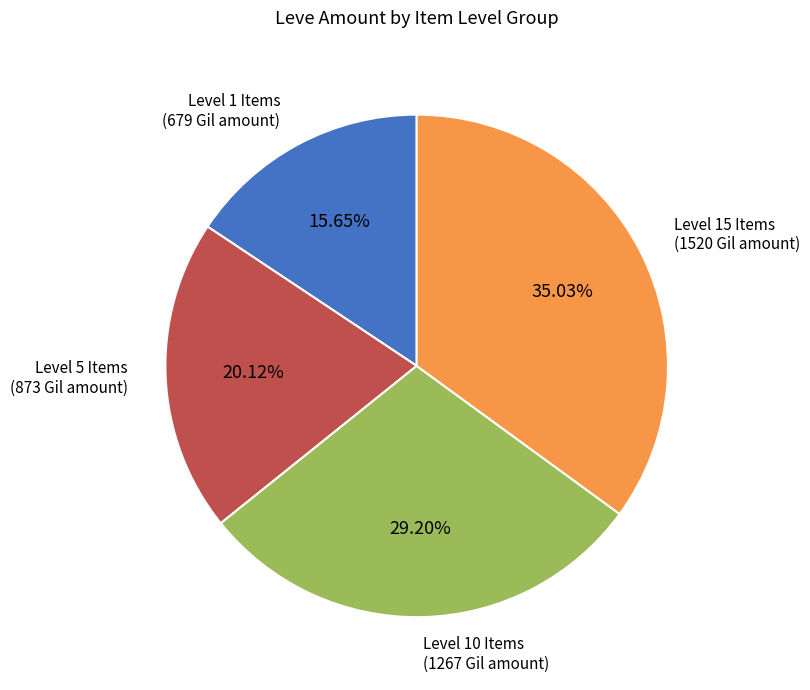

Does any single category account for the majority?

No